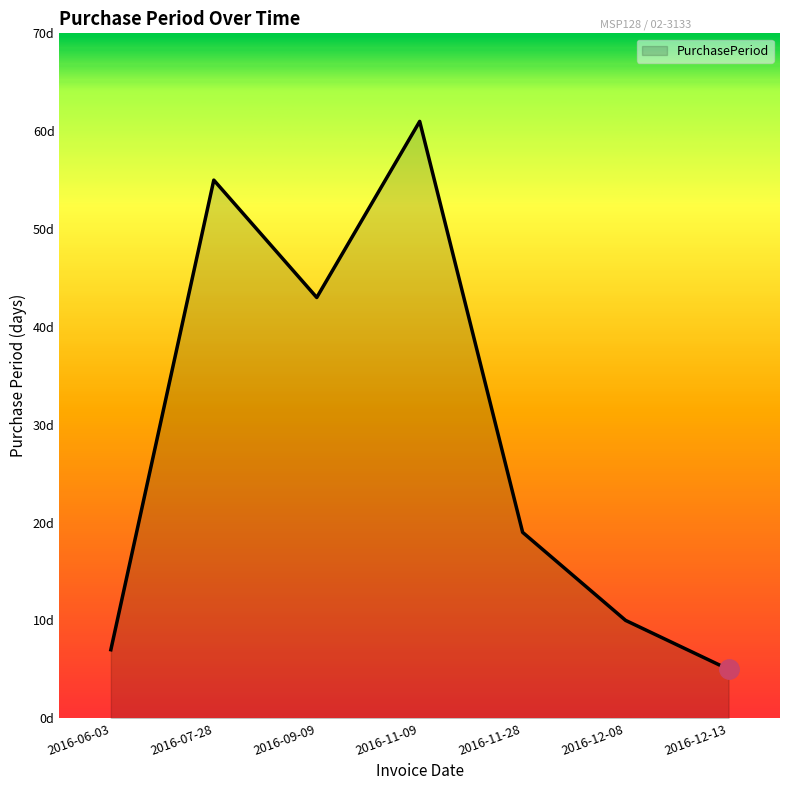

Does the chart have visible grid lines?

No